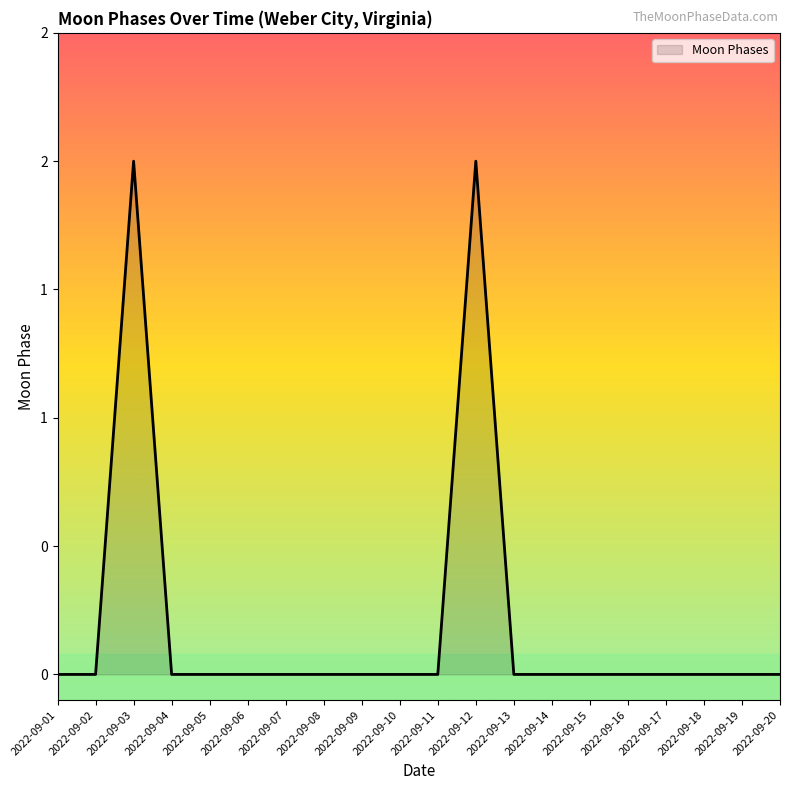

Reading right to left, list all the values displayed in this chart.

0	0	0	0	0	0	0	0	2	0	0	0	0	0	0	0	0	2	0	0